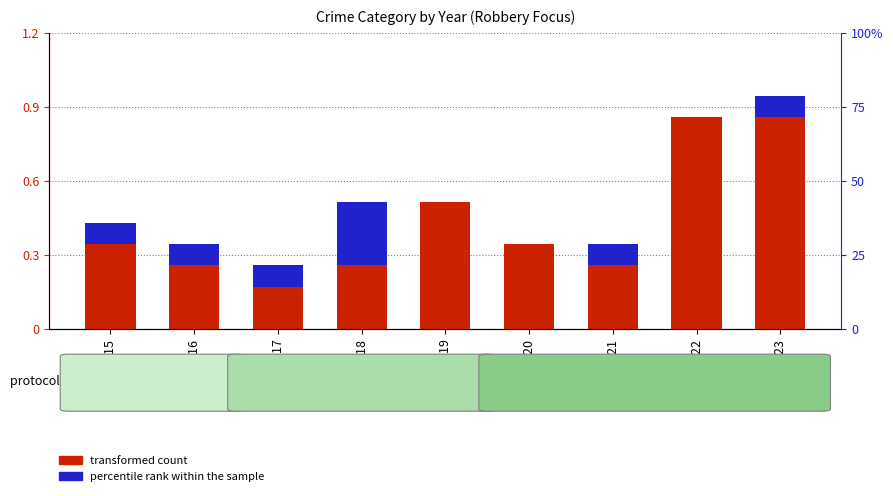

What is the sum of all percentile rank within the sample values?

8